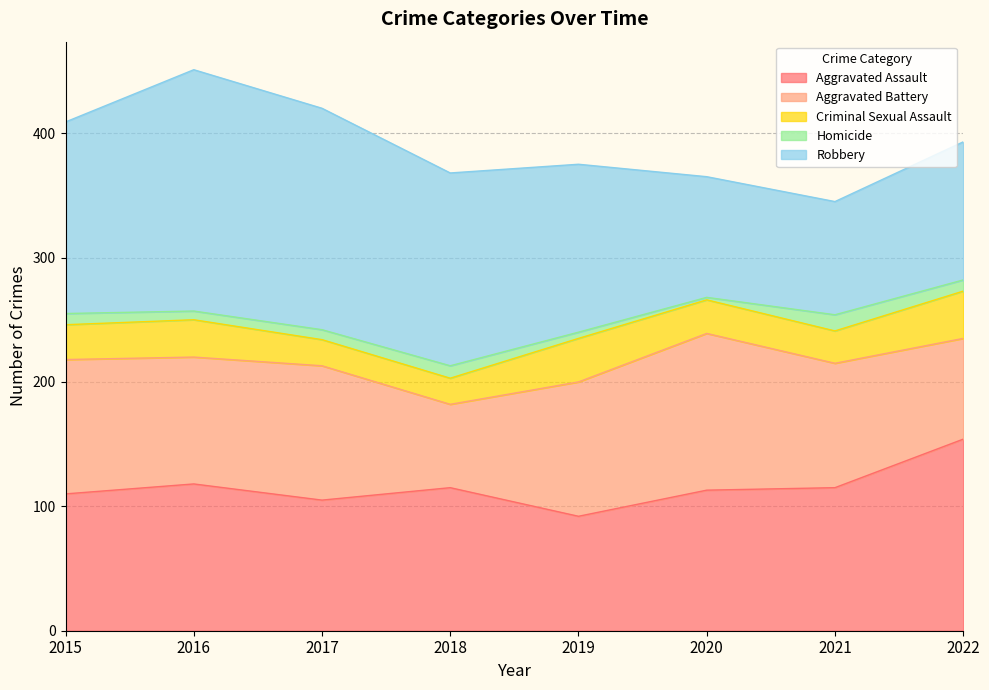

How many data points in Criminal Sexual Assault are above 28?

3